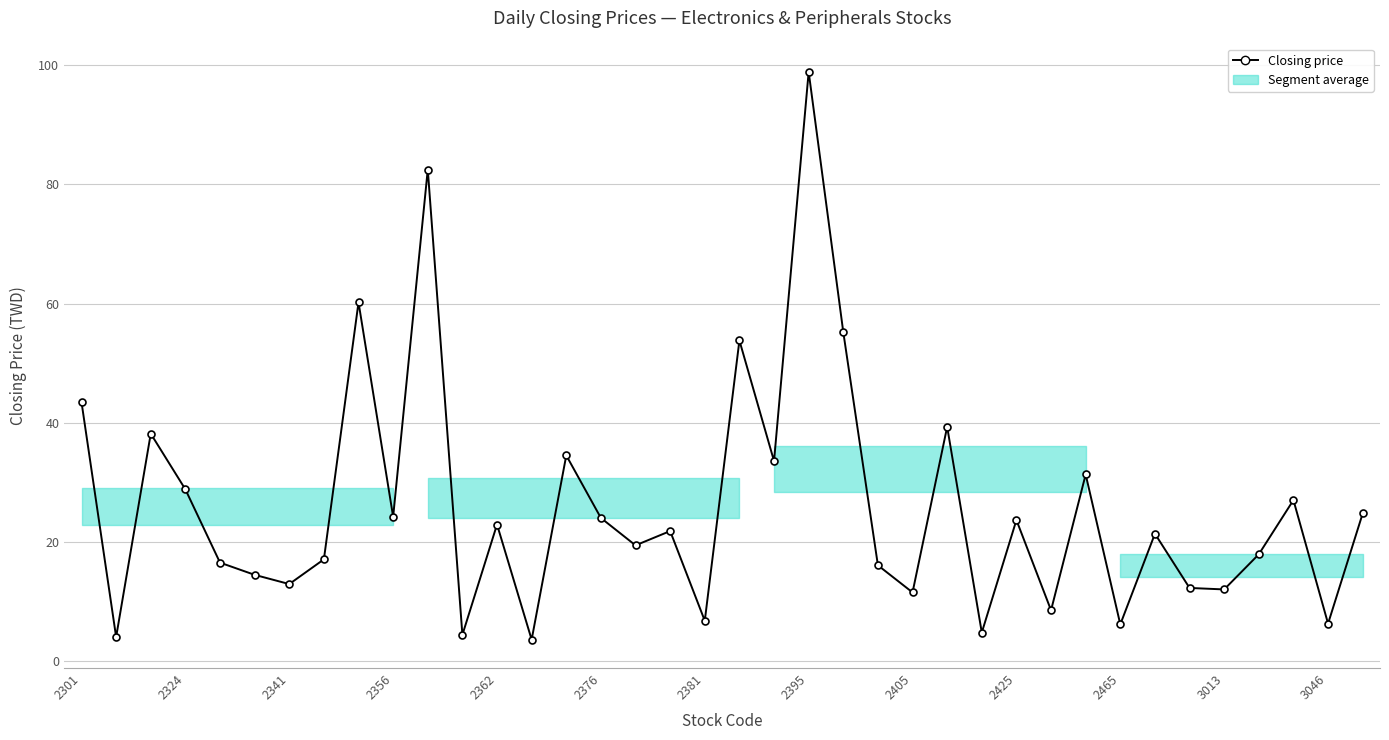

What is the value of the 37th point from the left?

6.3